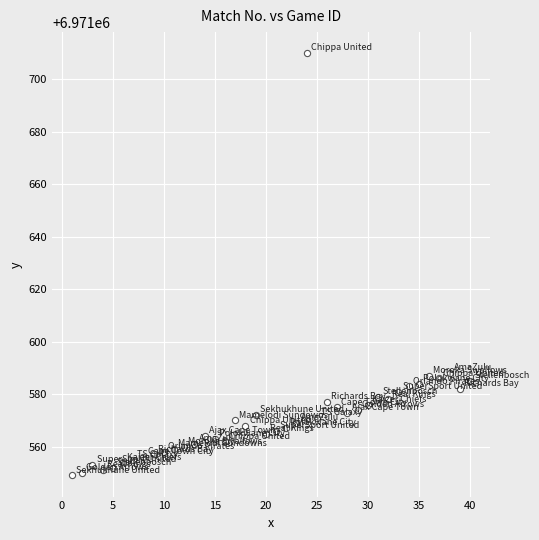

What is the range of Y values (max minus min)?

161